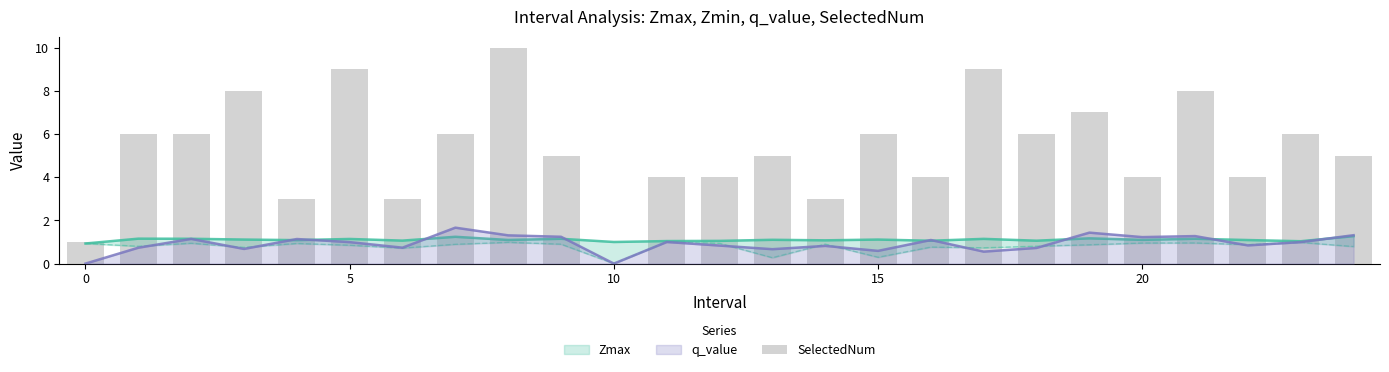

What is the label of the 17th bar from the left?

16